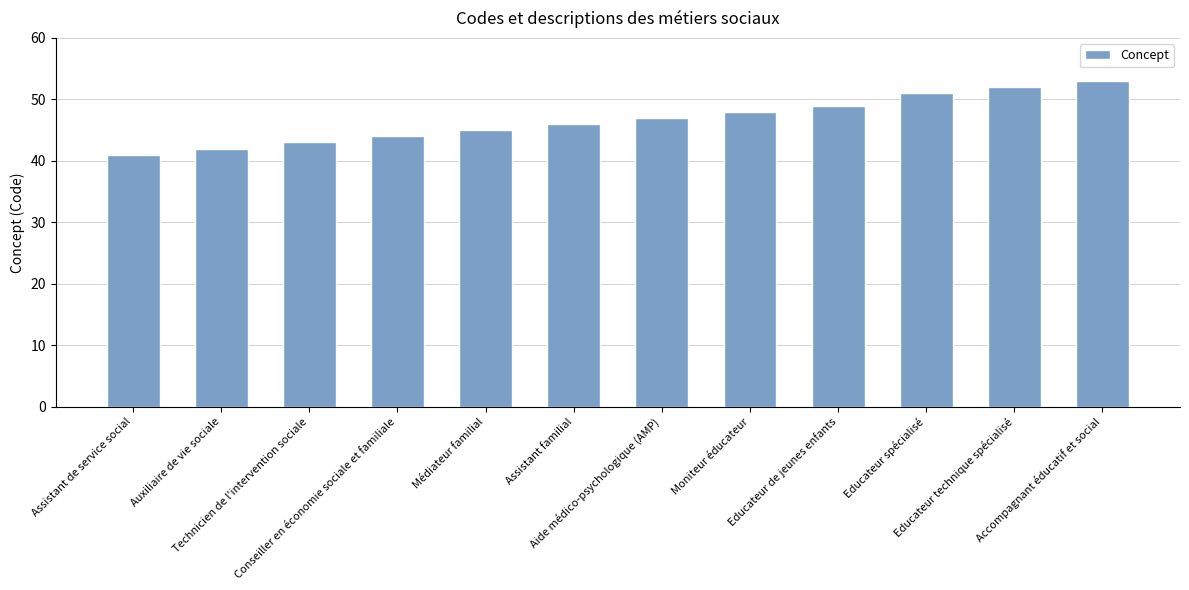

What is the label of the 6th bar from the right?

Aide médico-psychologique (AMP)